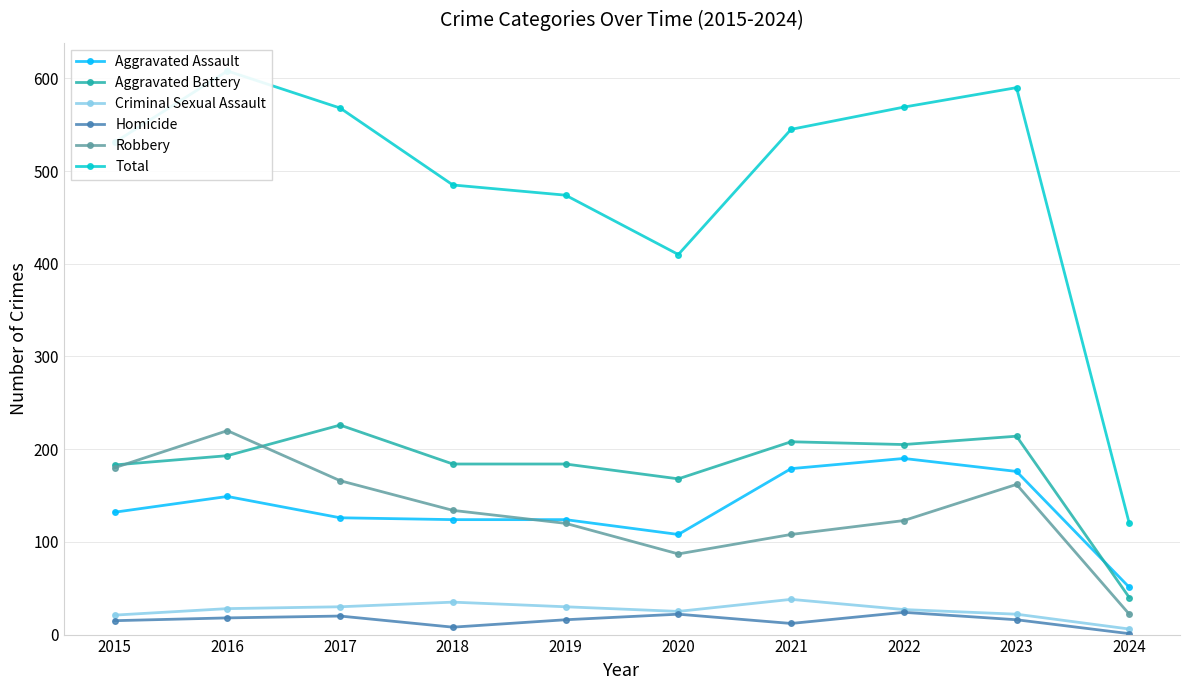

What is the average value of the Criminal Sexual Assault series?

26